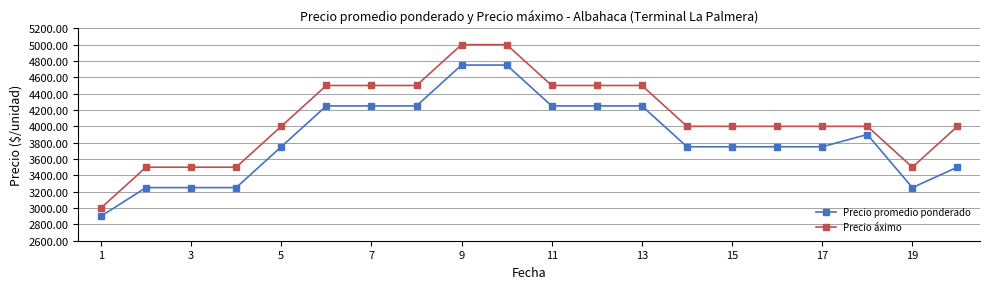

What is the difference between the maximum and minimum values in the Precio promedio ponderado series?

1850